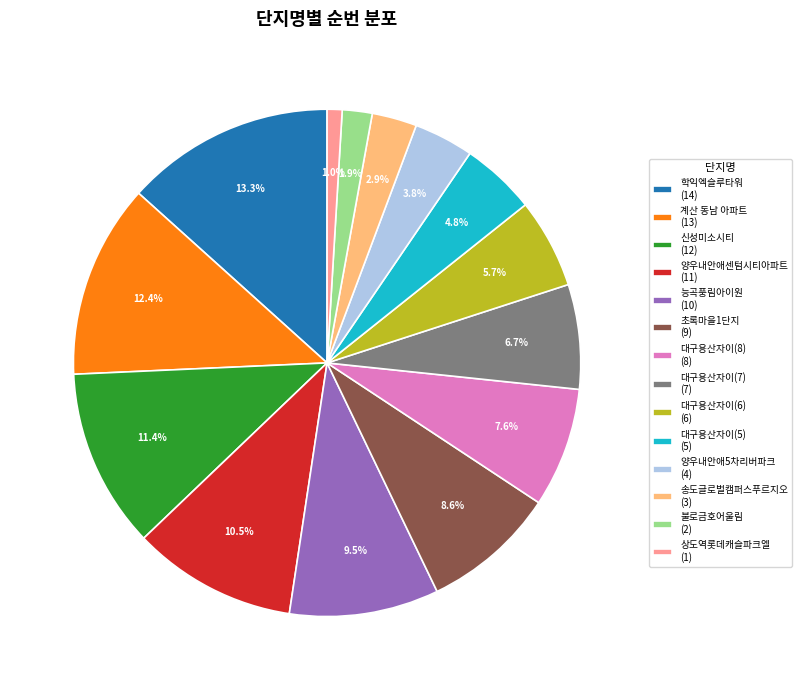

The 대구용산자이(6) slice represents 6% of the pie. True or false?

True